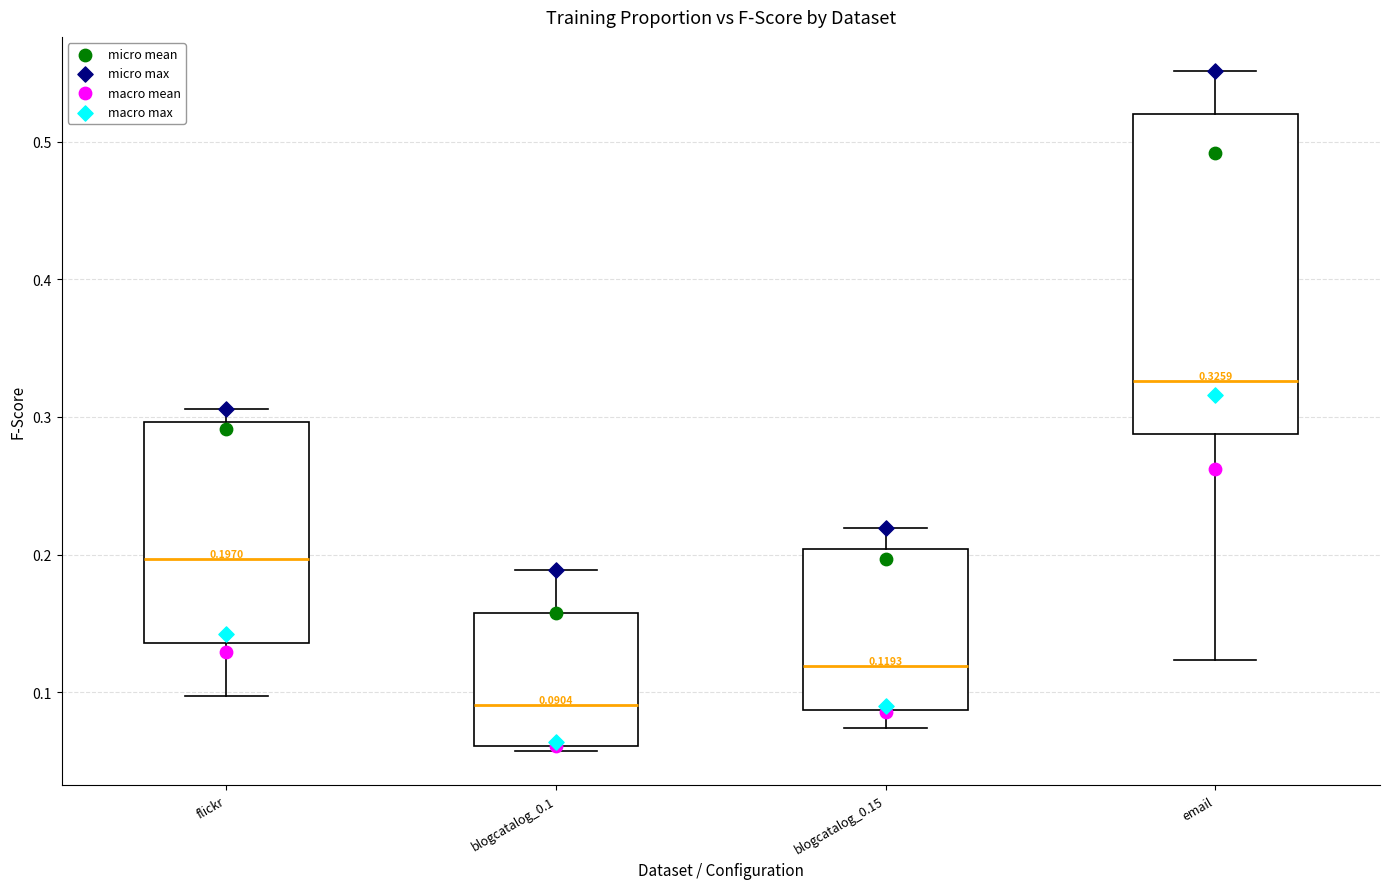

Comparing the boxes themselves (not the whiskers), which one is the tallest?

email